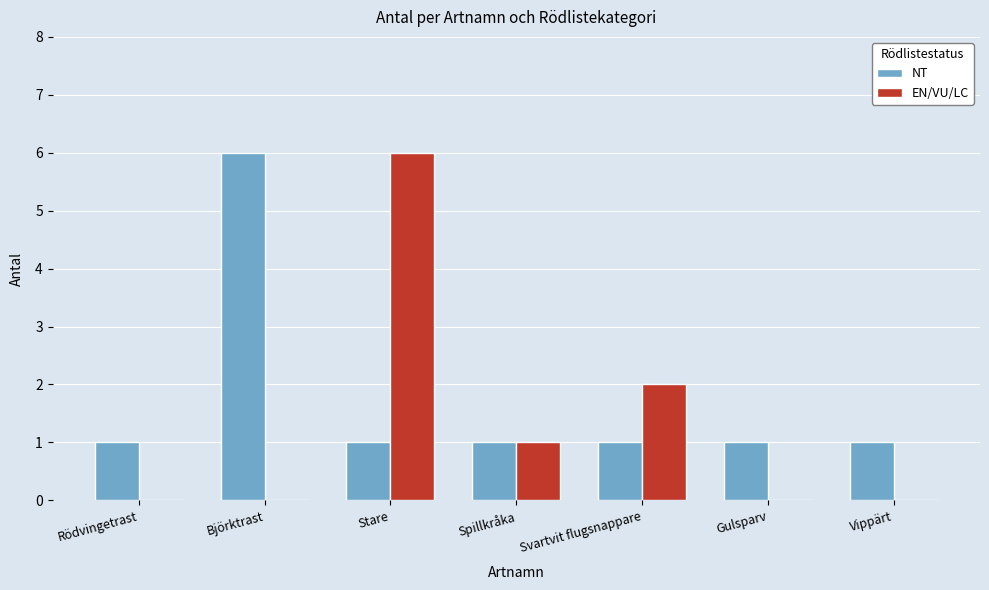

Which series has the largest range (max minus min)?

EN/VU/LC